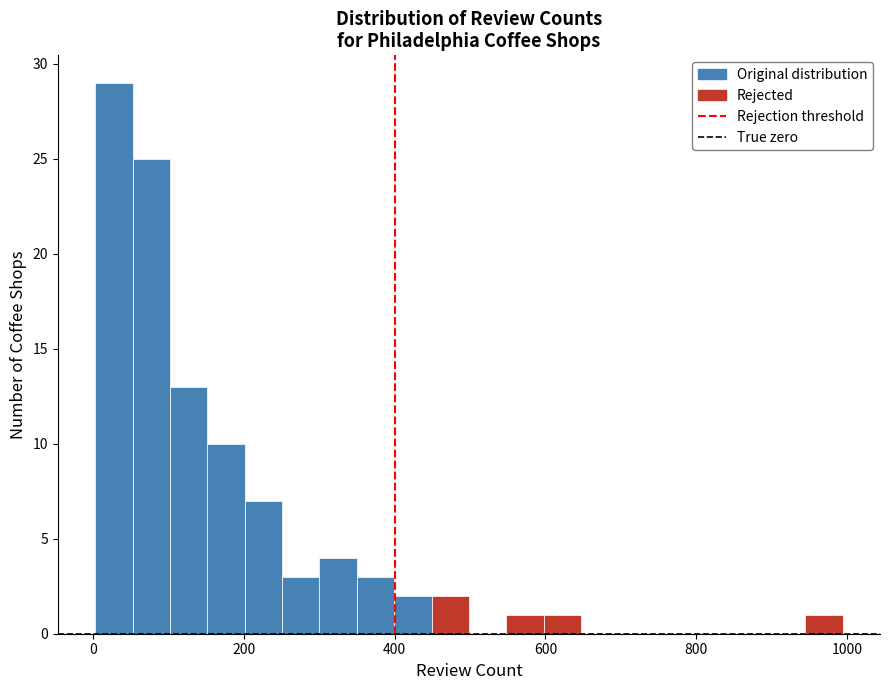

Around what value on the x-axis is the tallest bar? Give the approximate position of its centre, as read against the axis.

20